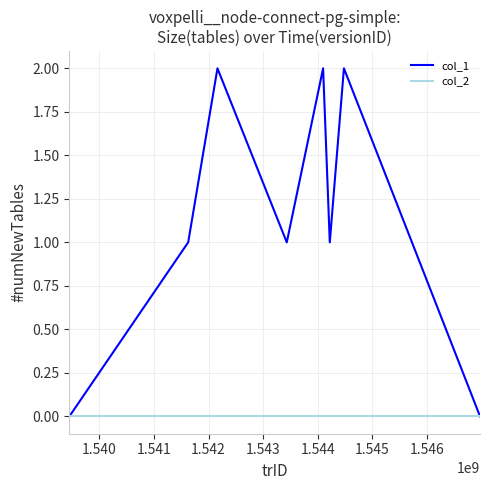

Rank the series by their maximum value, from lowest to highest.

col_2, col_1